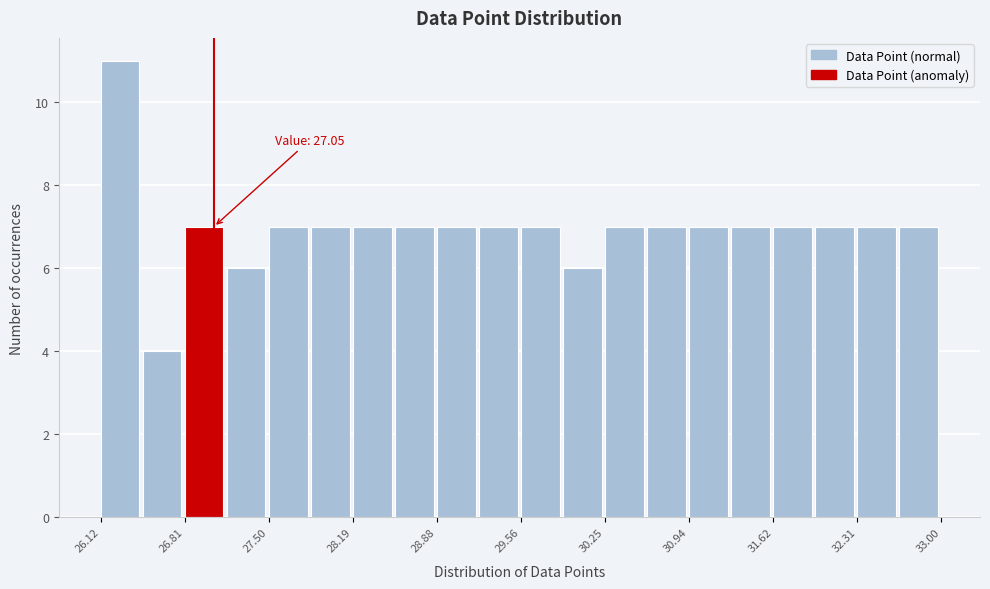

Read against the x-axis, roughly where is the centre of the tallest bar?

26.3